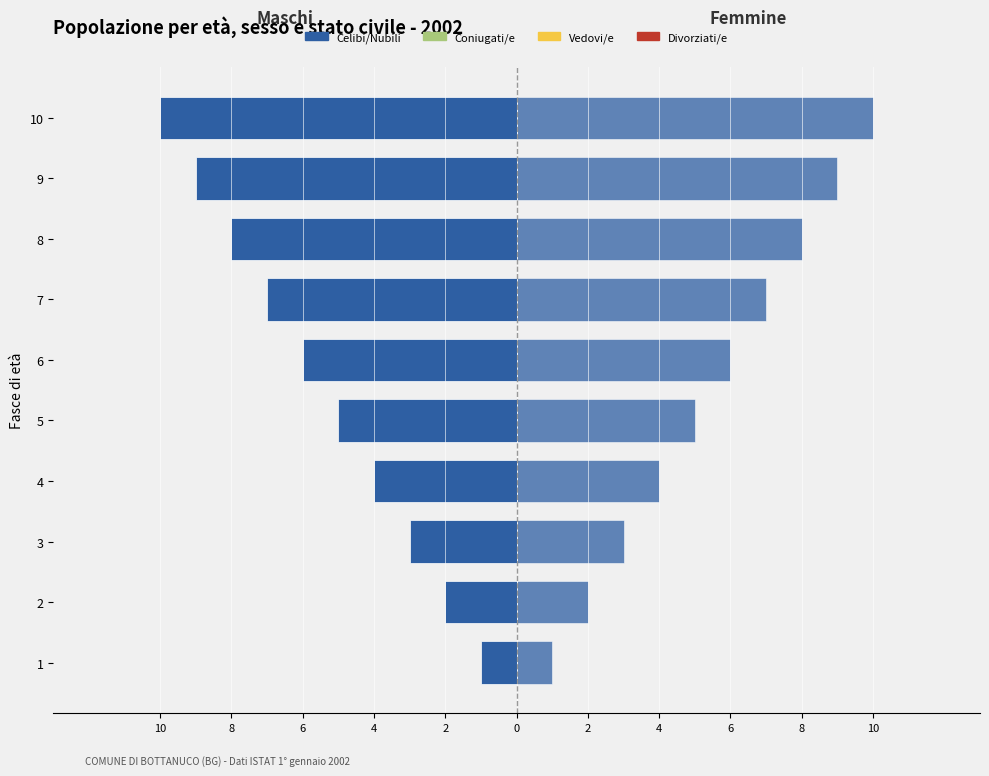

What is the label of the 6th bar from the right?

2